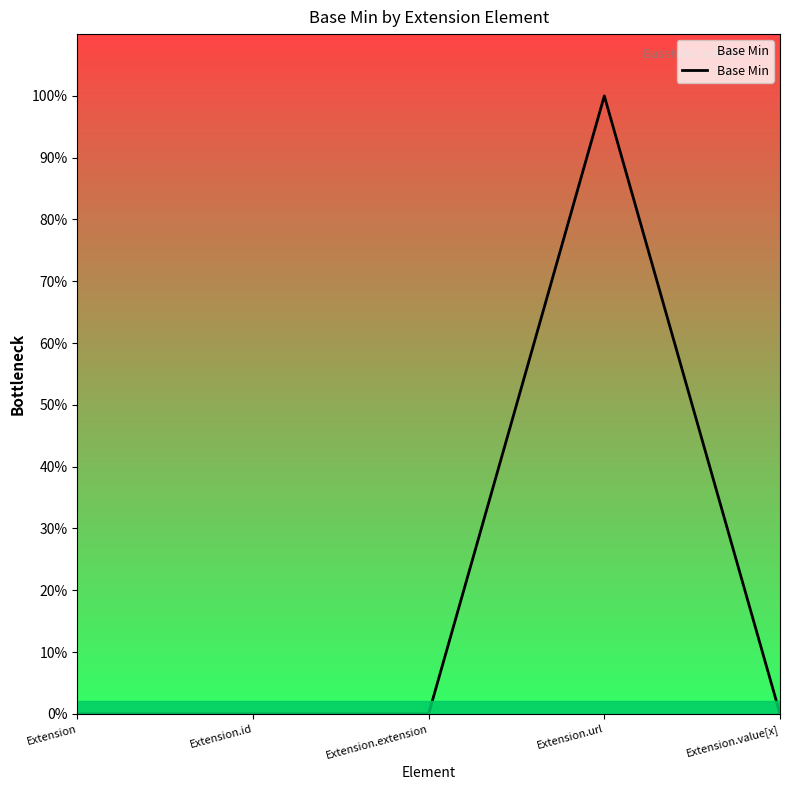

How many lines are shown in the chart?

1